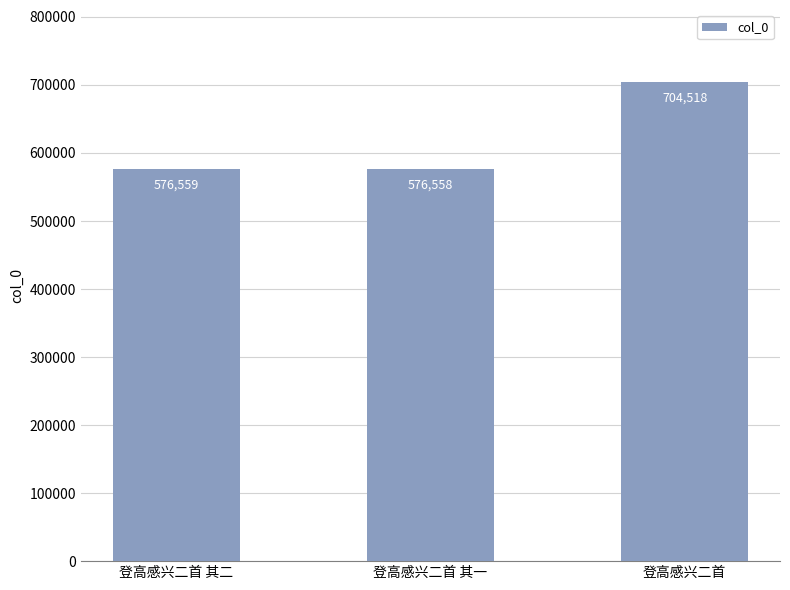

Reading right to left, transcribe all the data shown in this chart.

704518	576558	576559